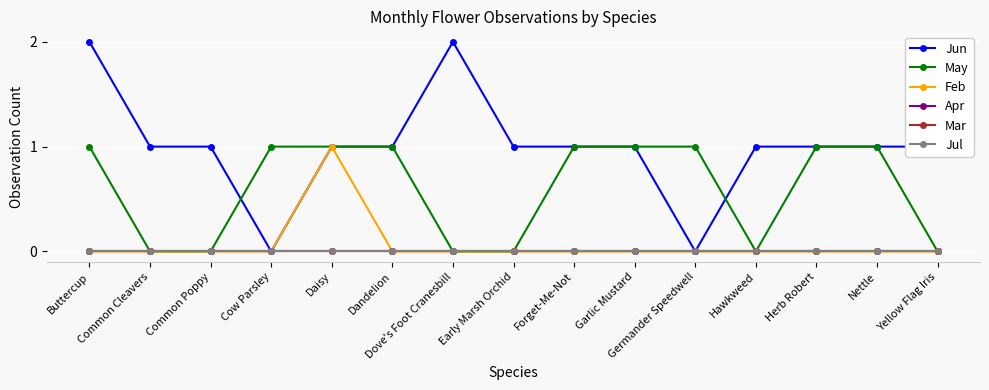

At which category is the sum across all series the highest?

Buttercup